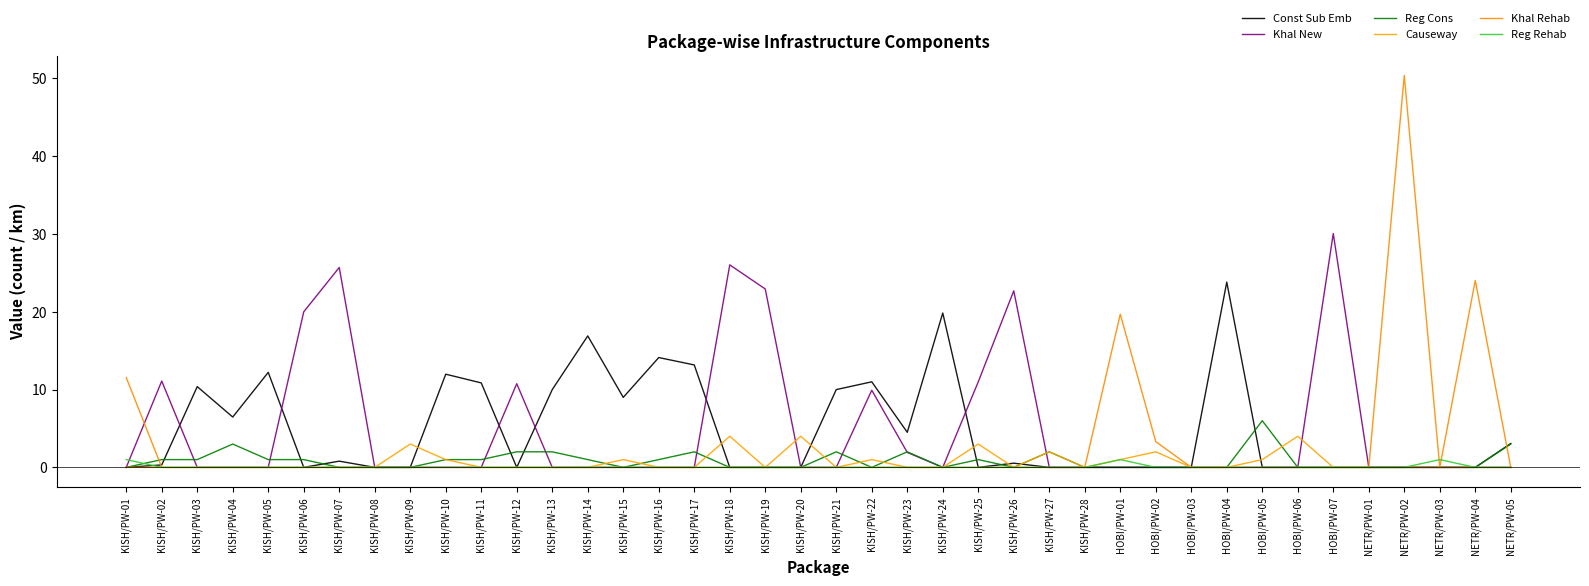

At which category does Const Sub Emb reach its first local peak?

KISH/PW-03